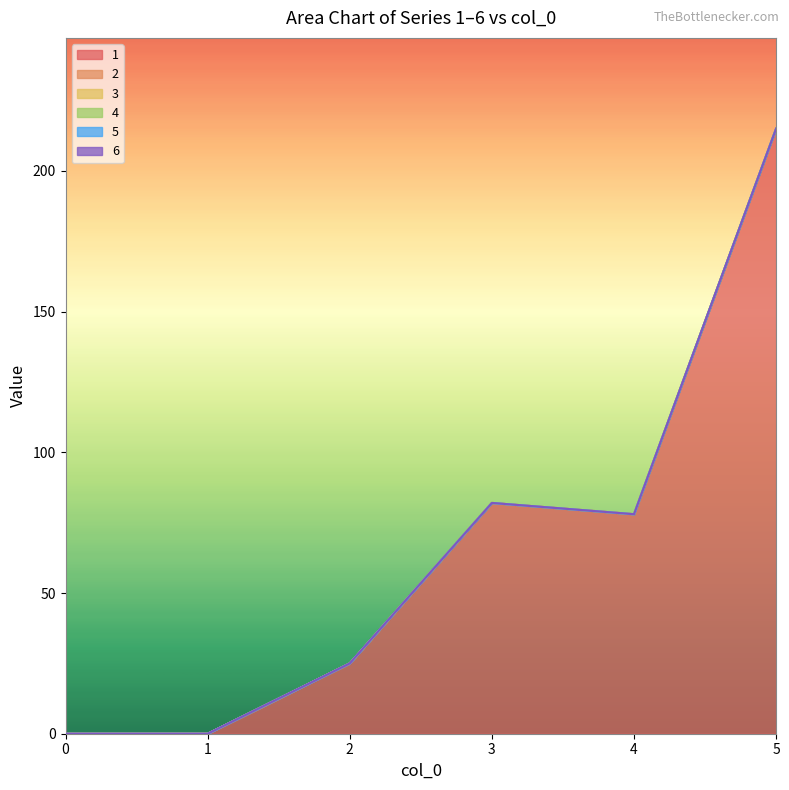

Rank the series at 3 from lowest to highest value.

2, 3, 4, 5, 6, 1